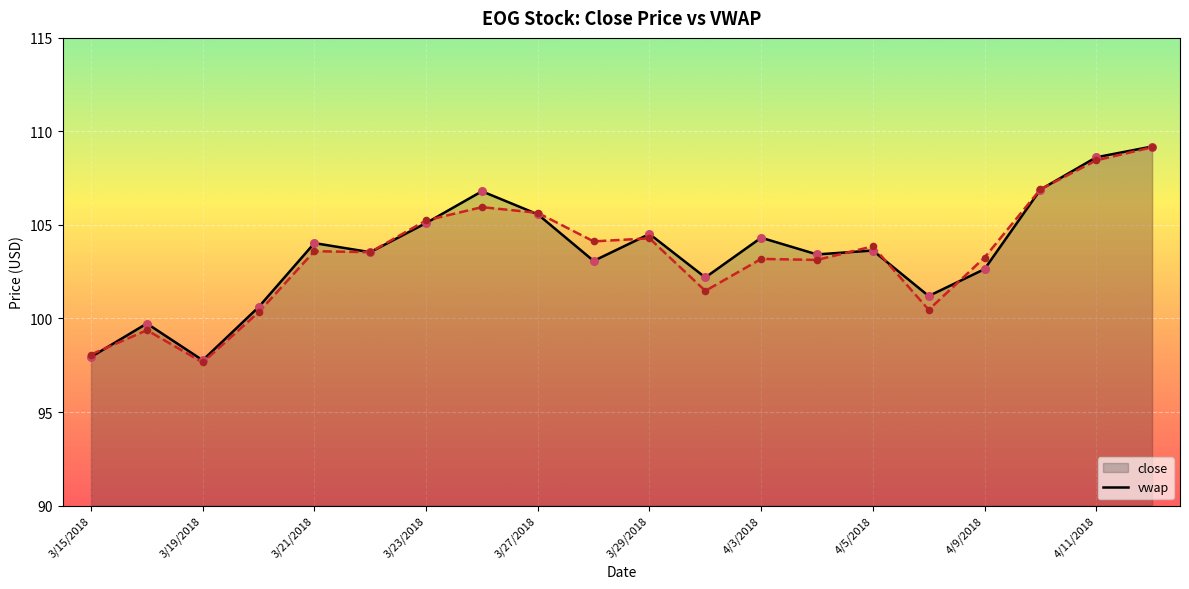

At which category is the sum across all series the highest?

4/12/2018